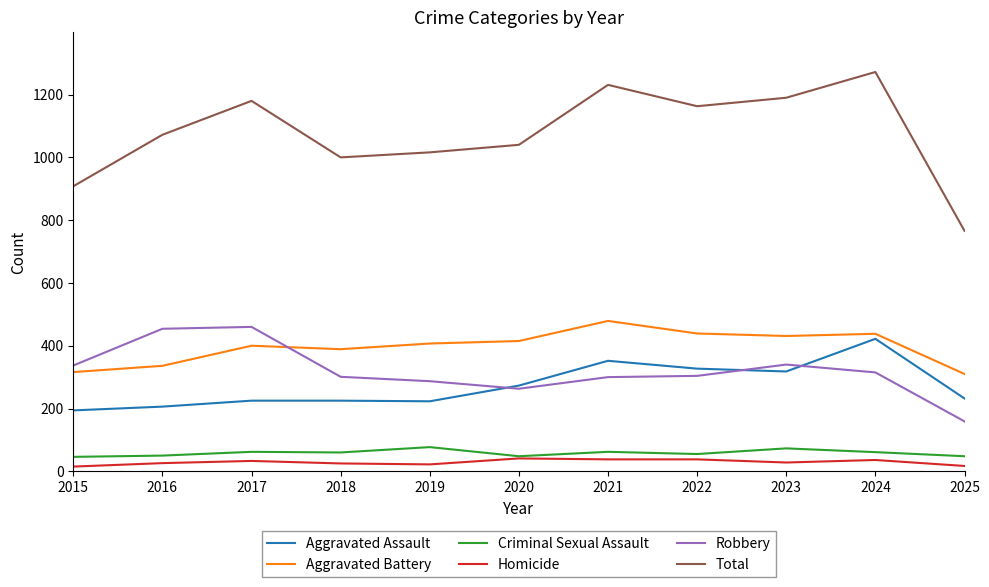

True or false: Aggravated Assault and Homicide intersect in this chart.

False